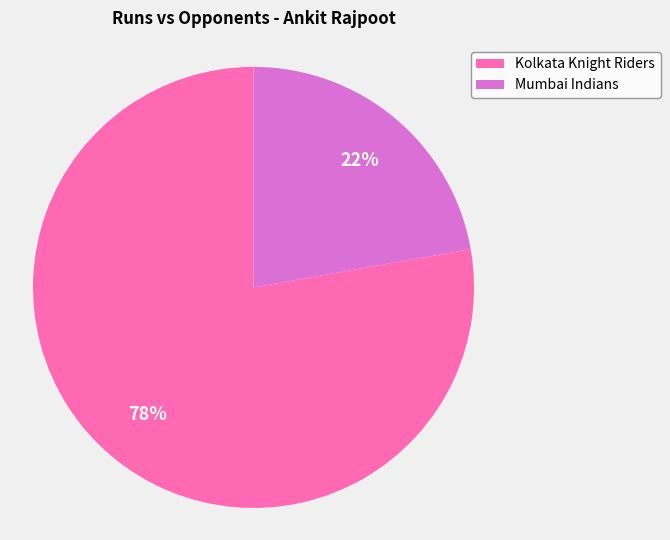

Which category accounts for the majority?

Kolkata Knight Riders